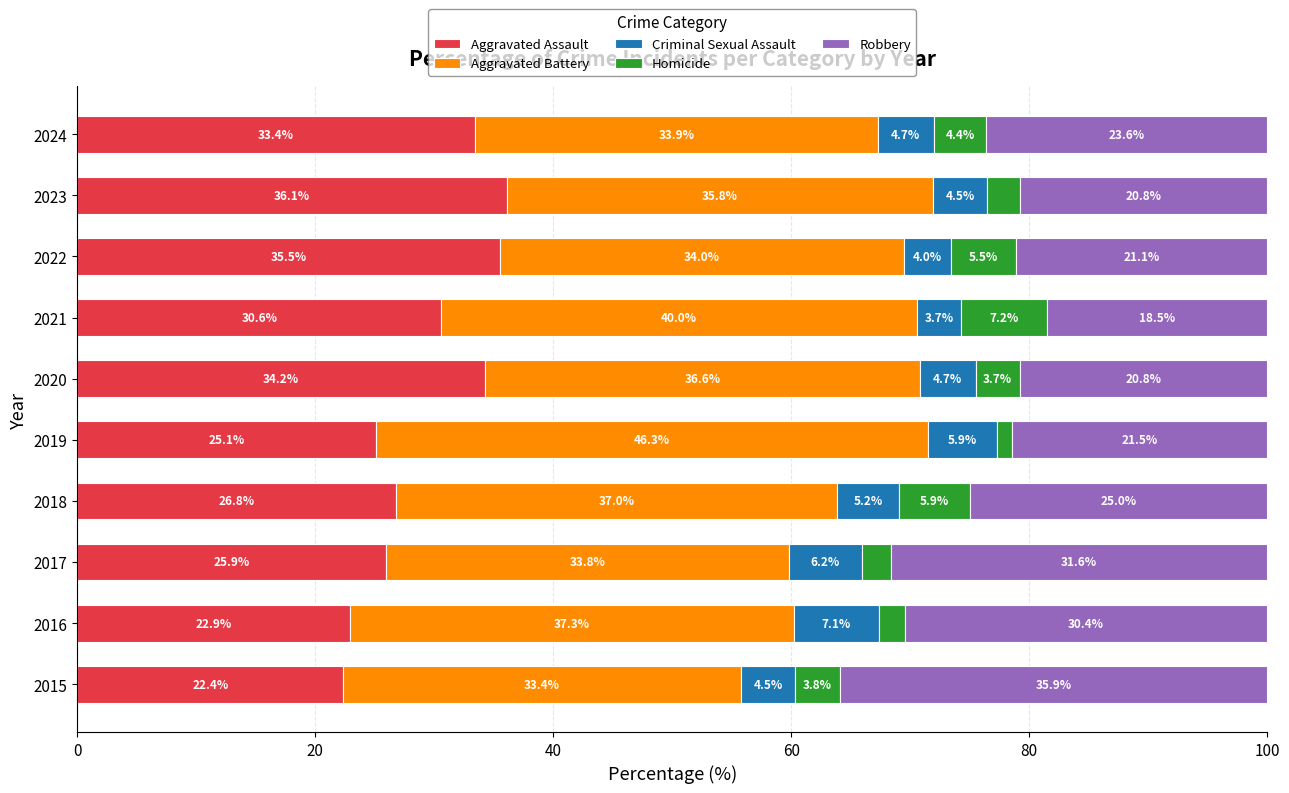

At which label does Aggravated Assault reach its peak?

2023